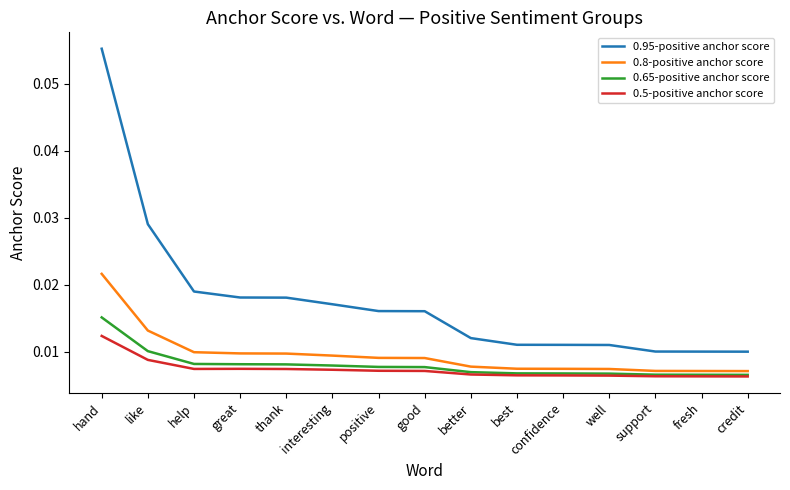

True or false: 0.5-positive anchor score and 0.95-positive anchor score cross at least once.

False